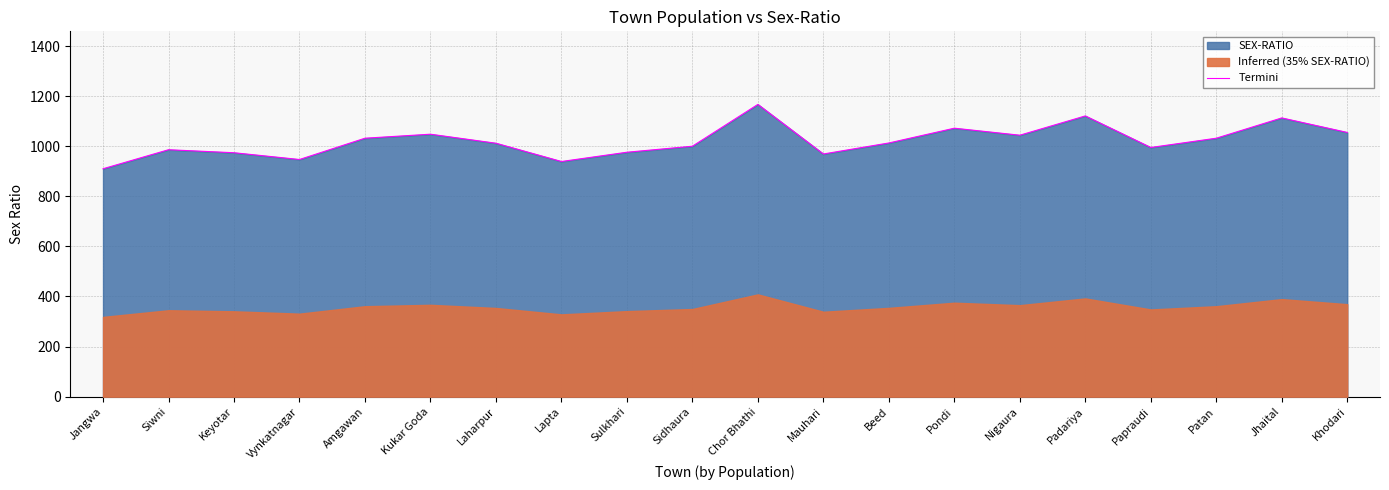

What is the change in value from Lapta to Pondi?

+133